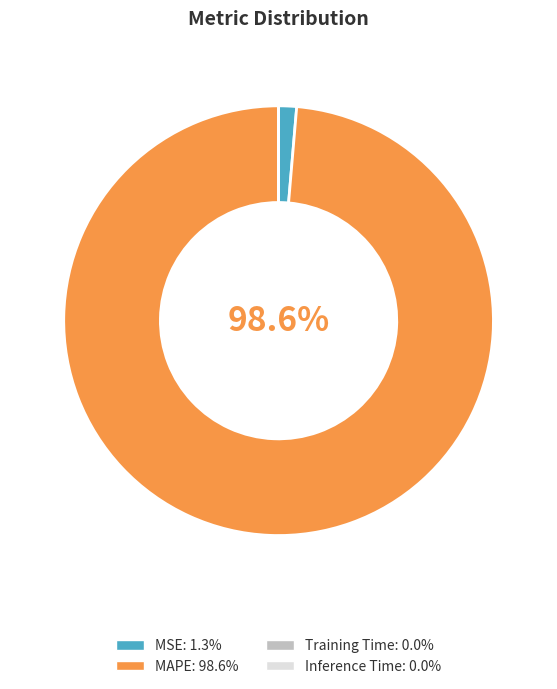

Is there a majority slice in this chart?

Yes